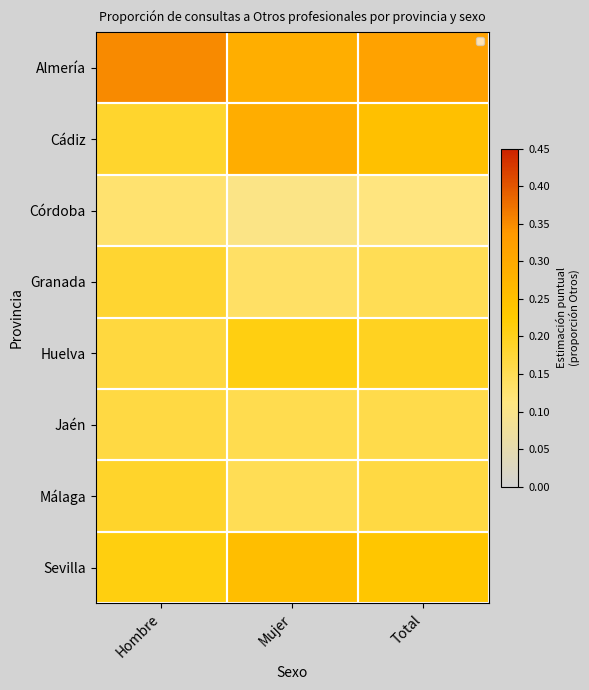

At how many categories does at least one series exceed 0?

3